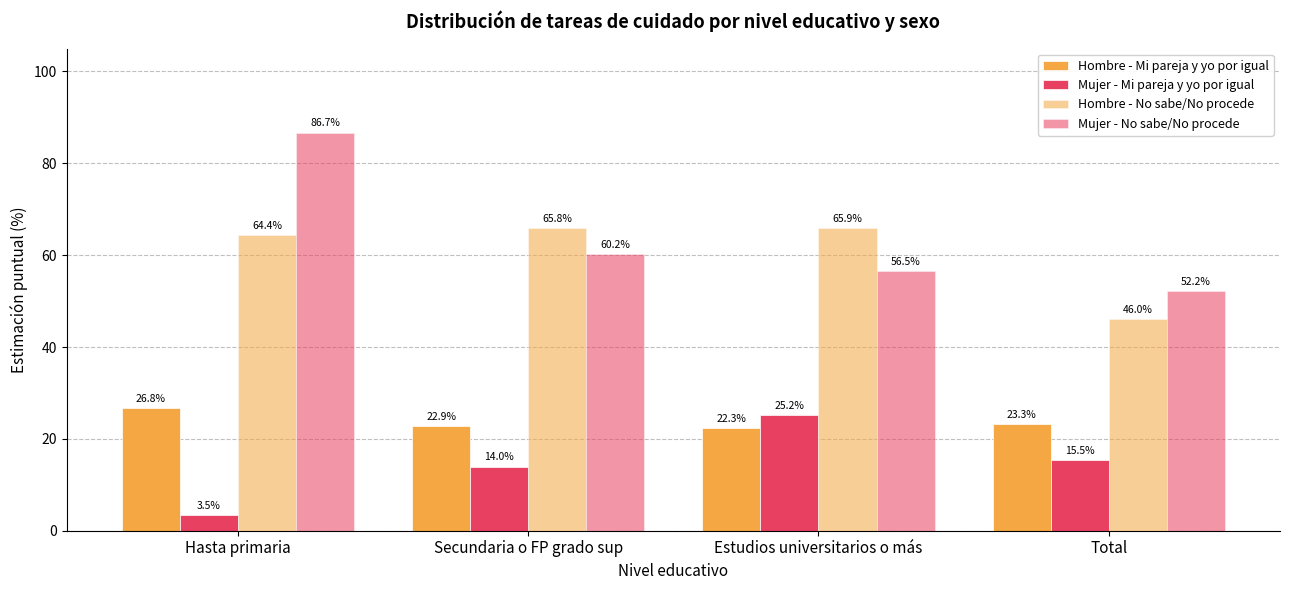

How many data points does each series have?

4